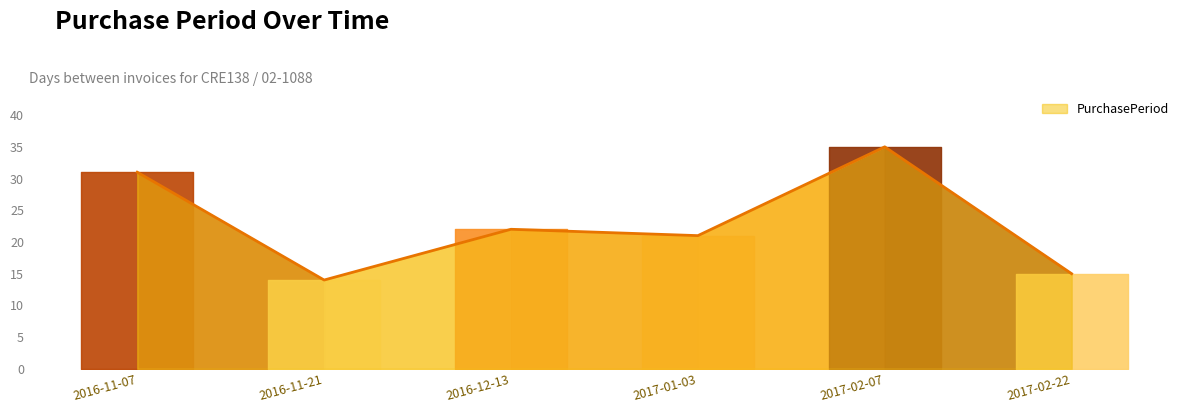

Reading left to right, extract all data points from this chart.

2016-11-07=31	2016-11-21=14	2016-12-13=22	2017-01-03=21	2017-02-07=35	2017-02-22=15